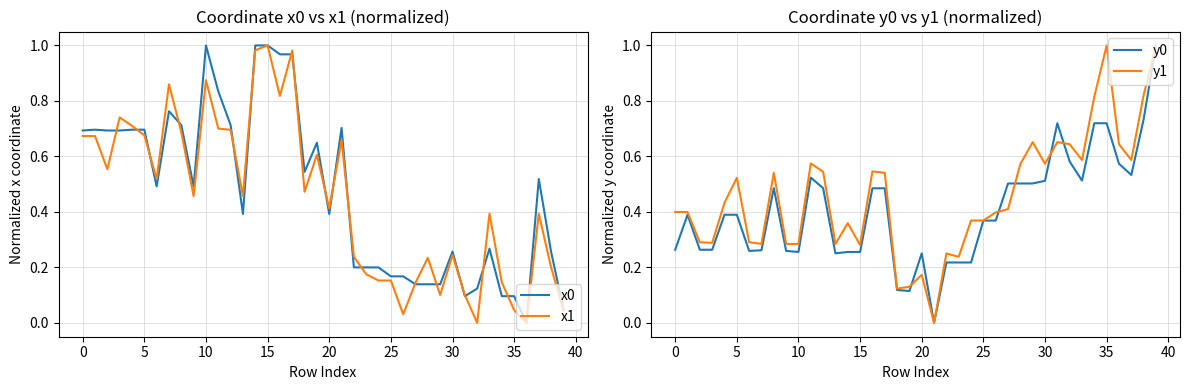

True or false: x1 has more than 2 points higher than both neighbors.

True